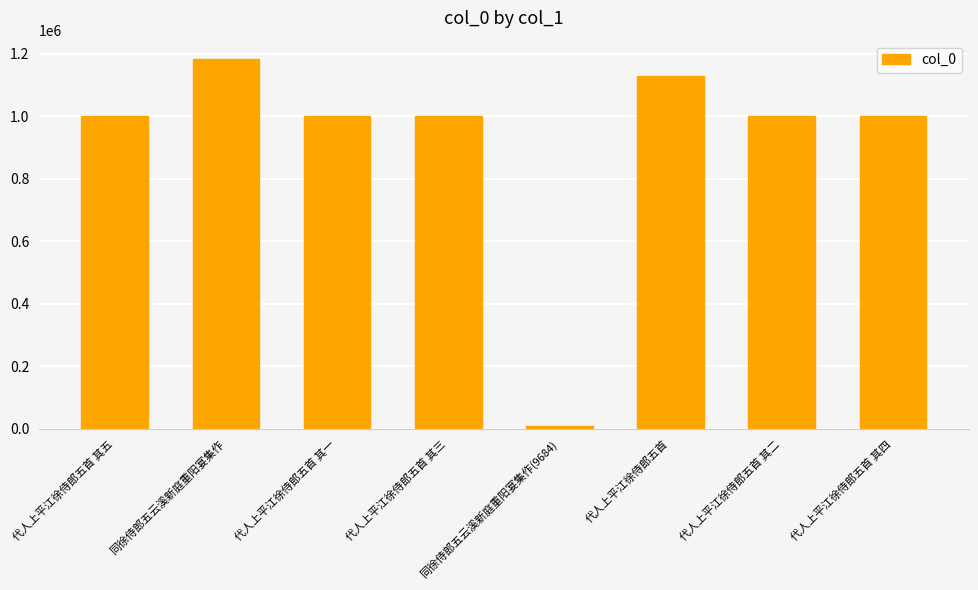

The value at 代人上平江徐侍郎五首 is 1127855. True or false?

True